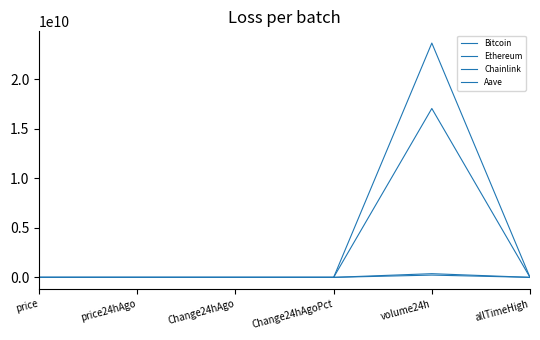

Where is Ethereum nearest to the value 8518469974?

allTimeHigh